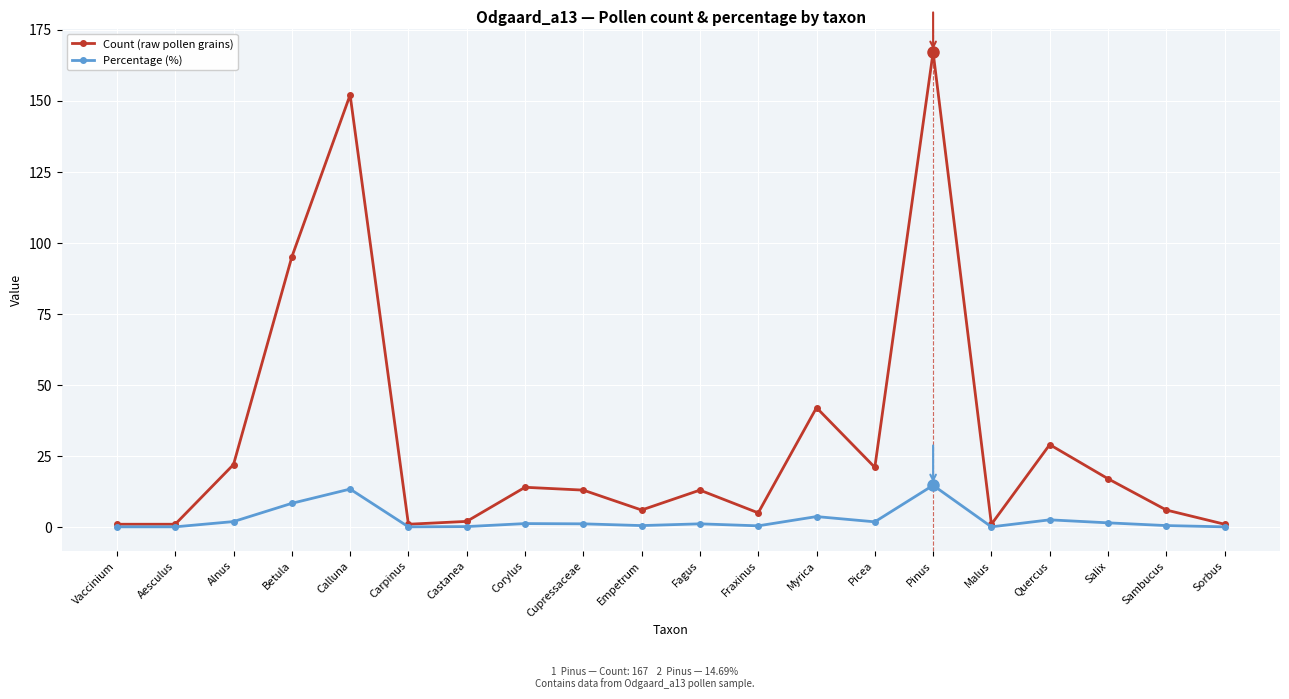

The value of Count (raw pollen grains) at Salix is 10.0. True or false?

False